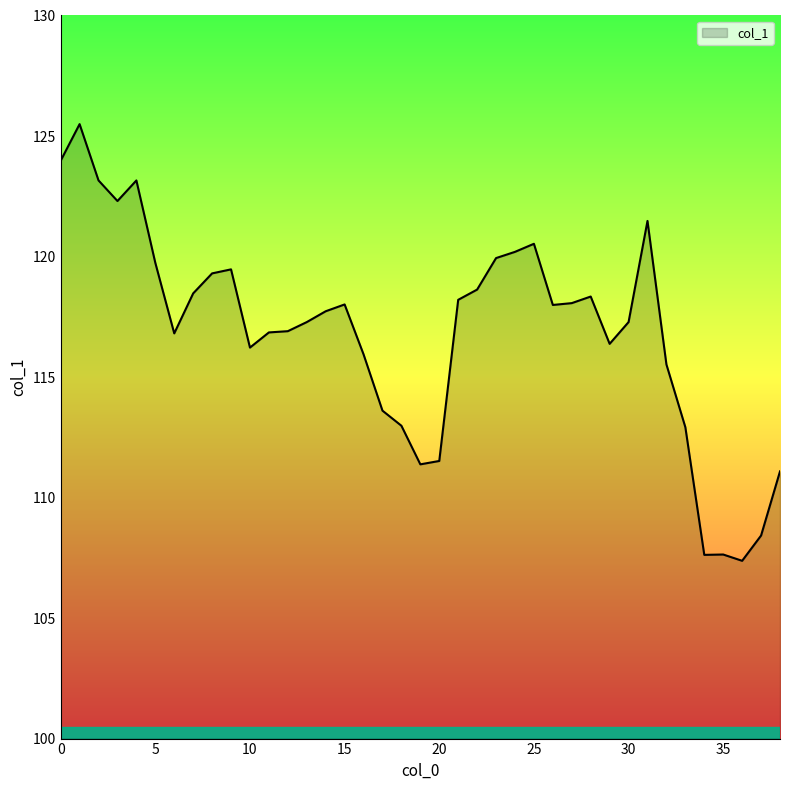

What is the difference between the maximum and minimum values?

18.1